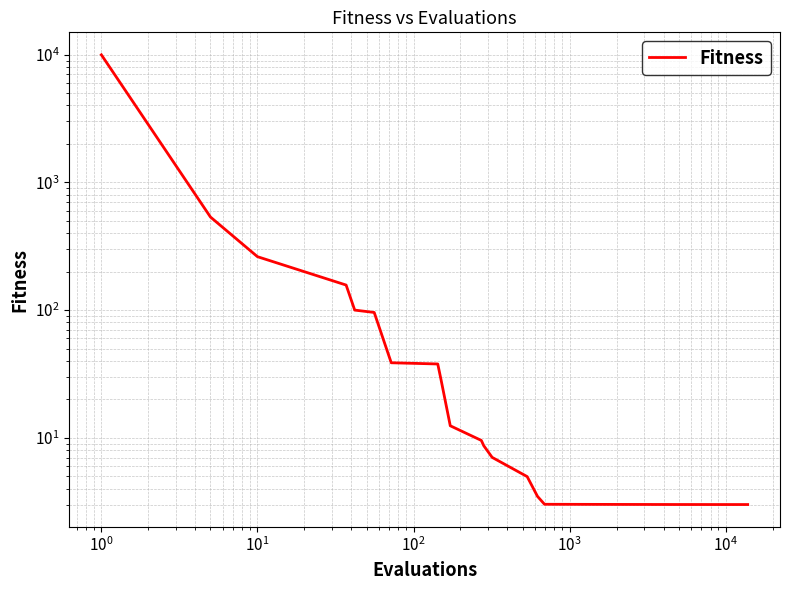

Count the number of data series in this chart.

1